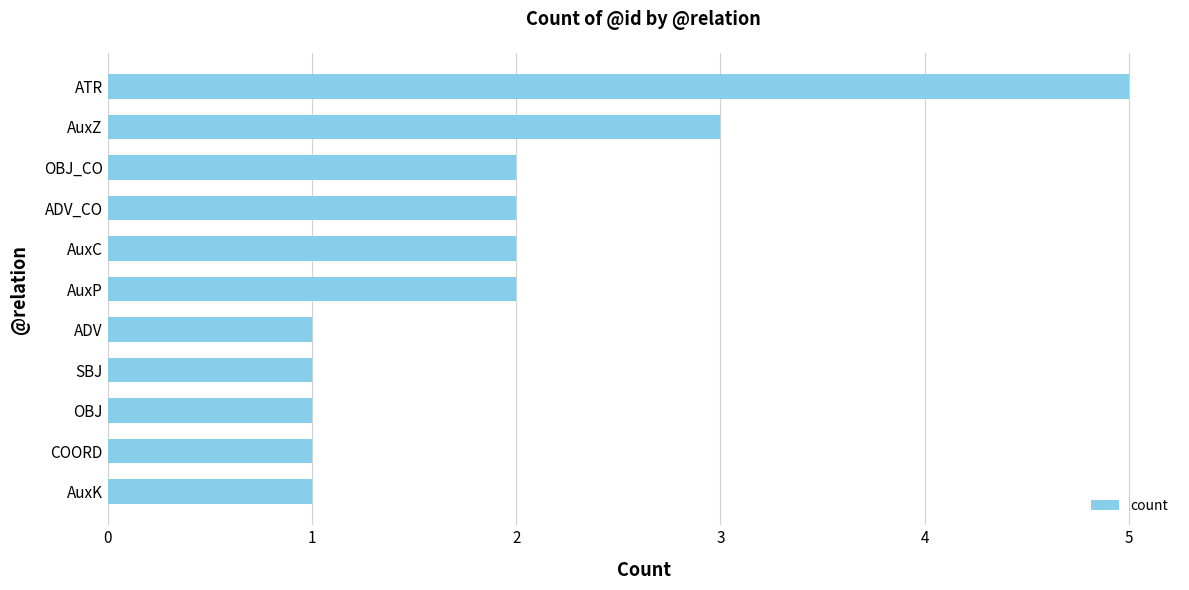

What is the greatest value displayed?

5